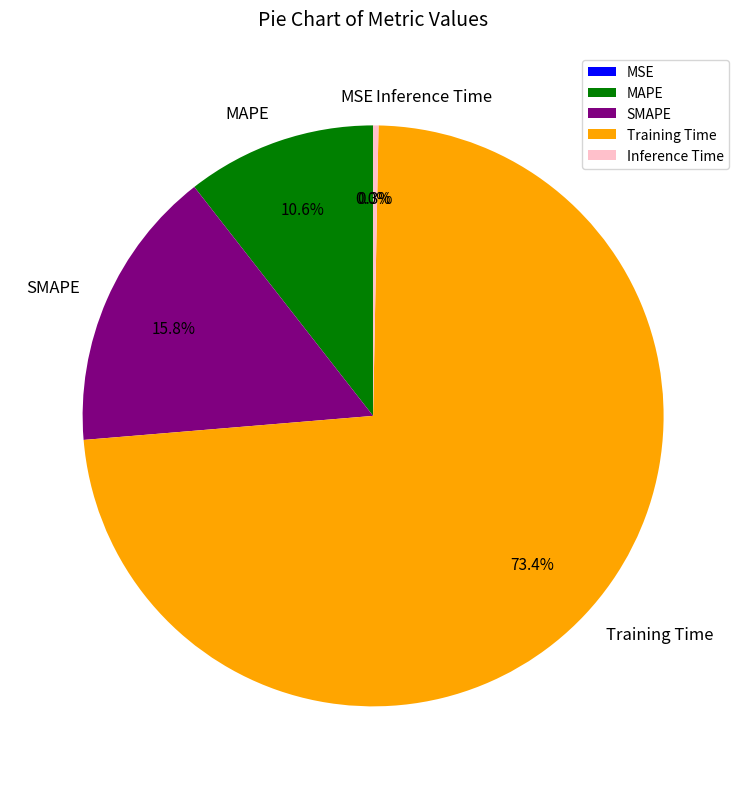

Combined, do Training Time and MAPE account for over 50%?

Yes